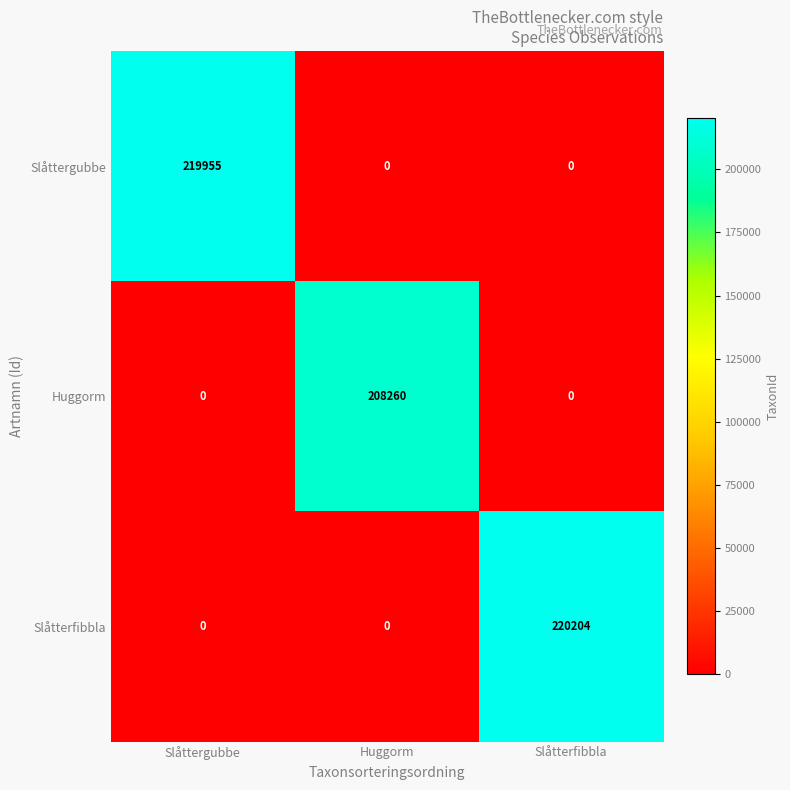

Which series changed the most between Slåttergubbe and Huggorm?

Slåttergubbe